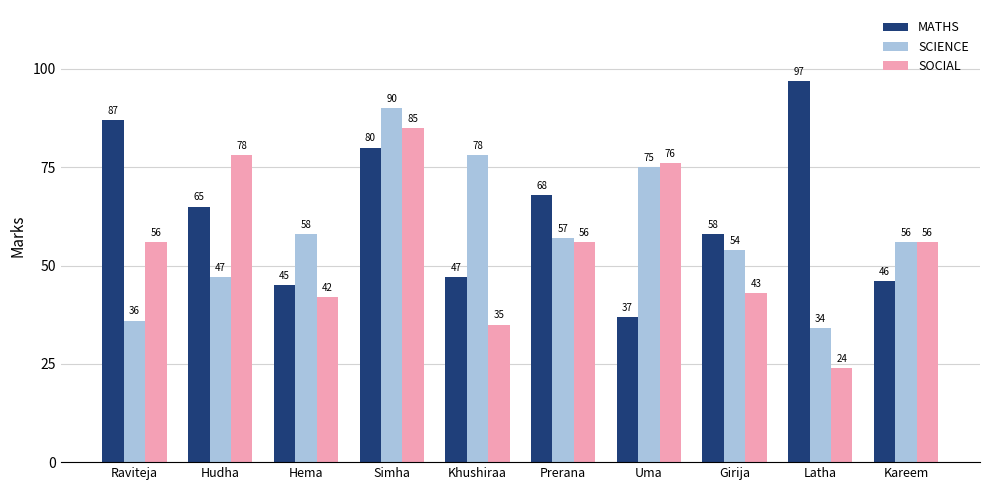

The MATHS series shows 97 at Latha. True or false?

True